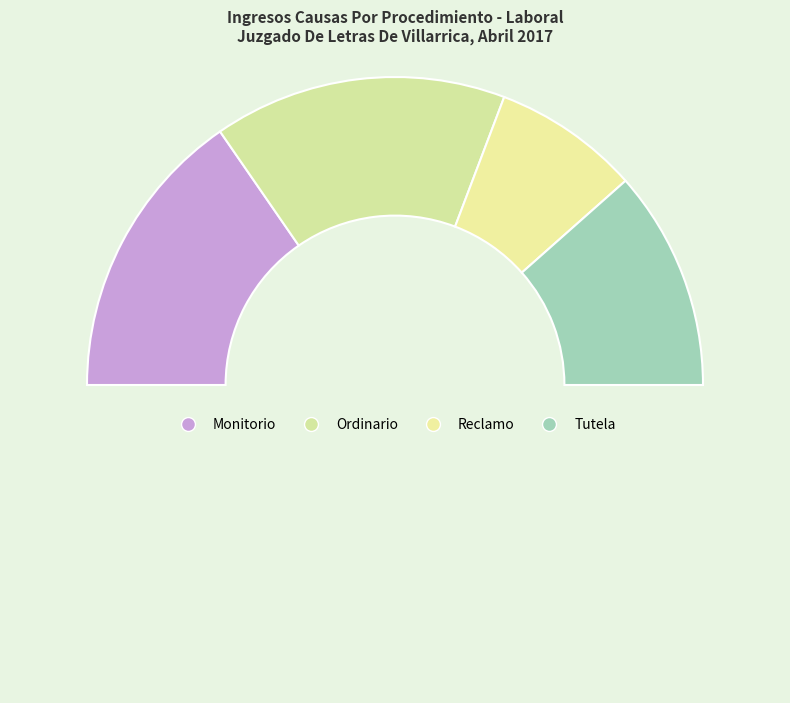

Count the number of slices in the pie.

5